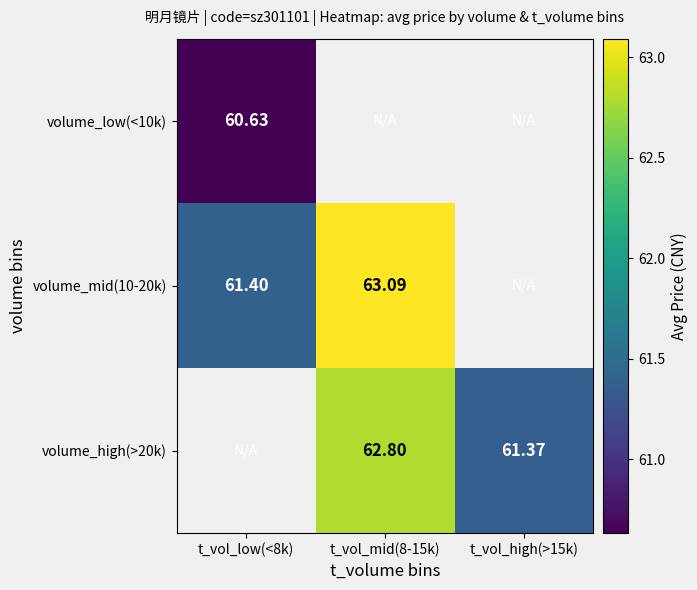

How many values in volume_mid(10-20k) are above zero?

2